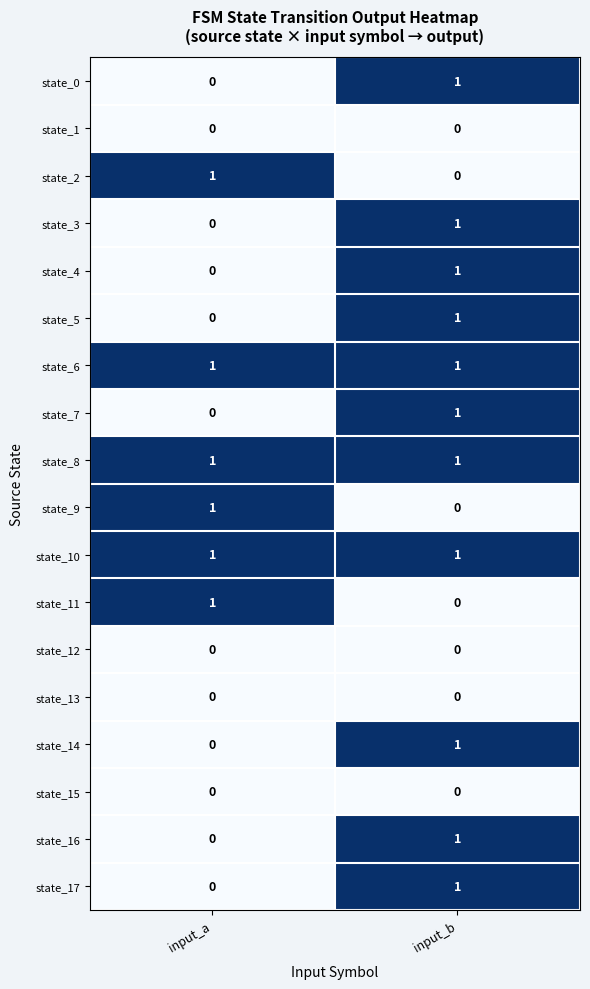

What is the difference between the highest and lowest values at input_a?

1